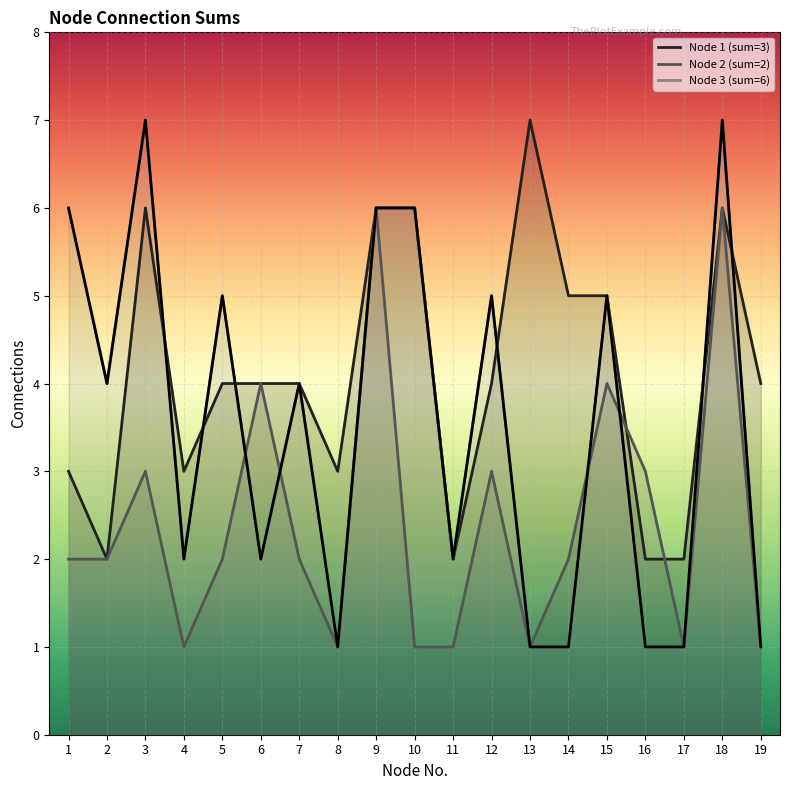

True or false: the data shows 1 at 5.

False